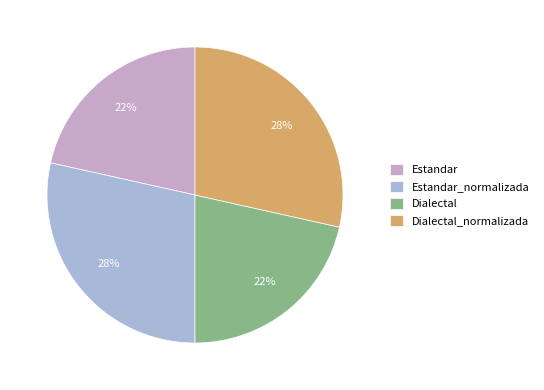

Does any single category account for the majority?

No